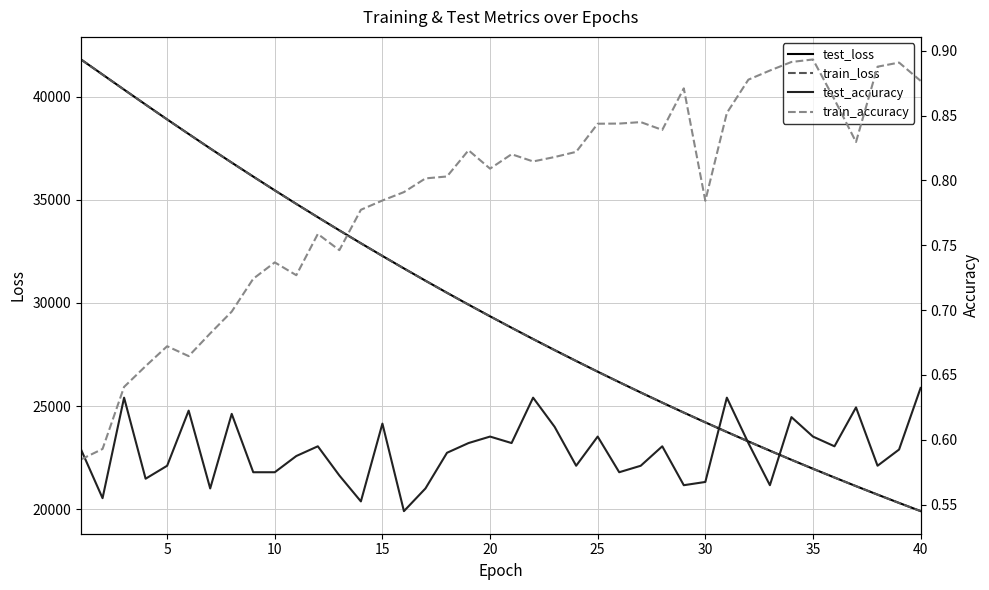

What is the minimum value for train_loss?

19912.2